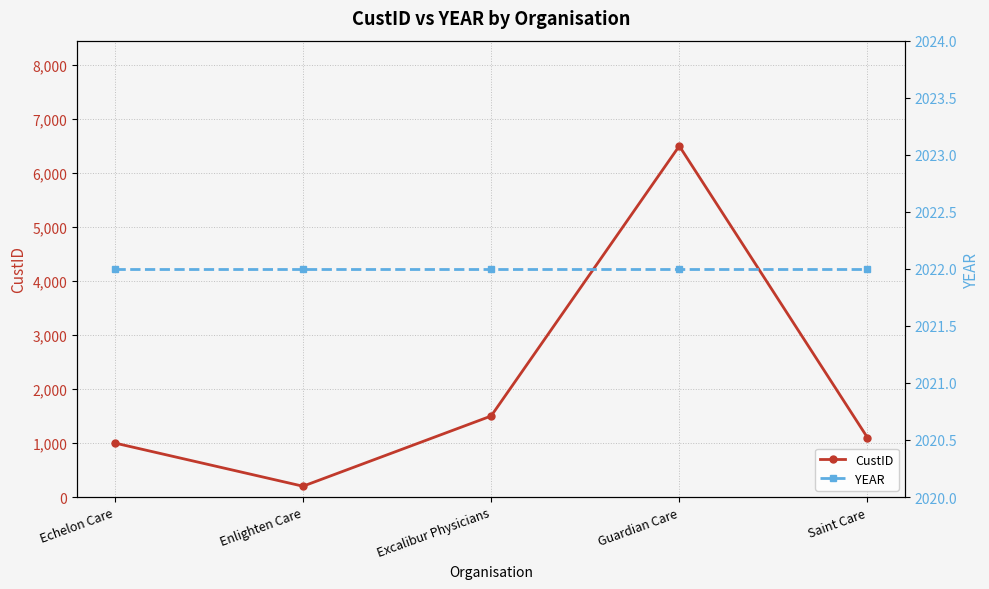

What is the smallest value displayed?

200